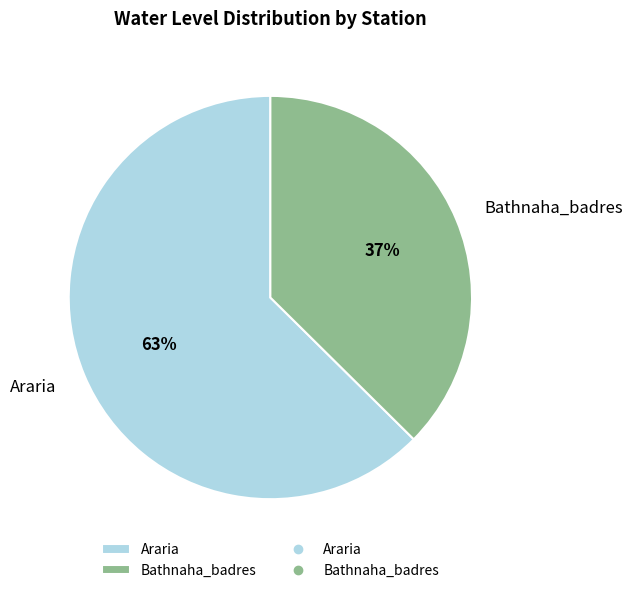

To the nearest percent, what portion does Araria represent?

63%